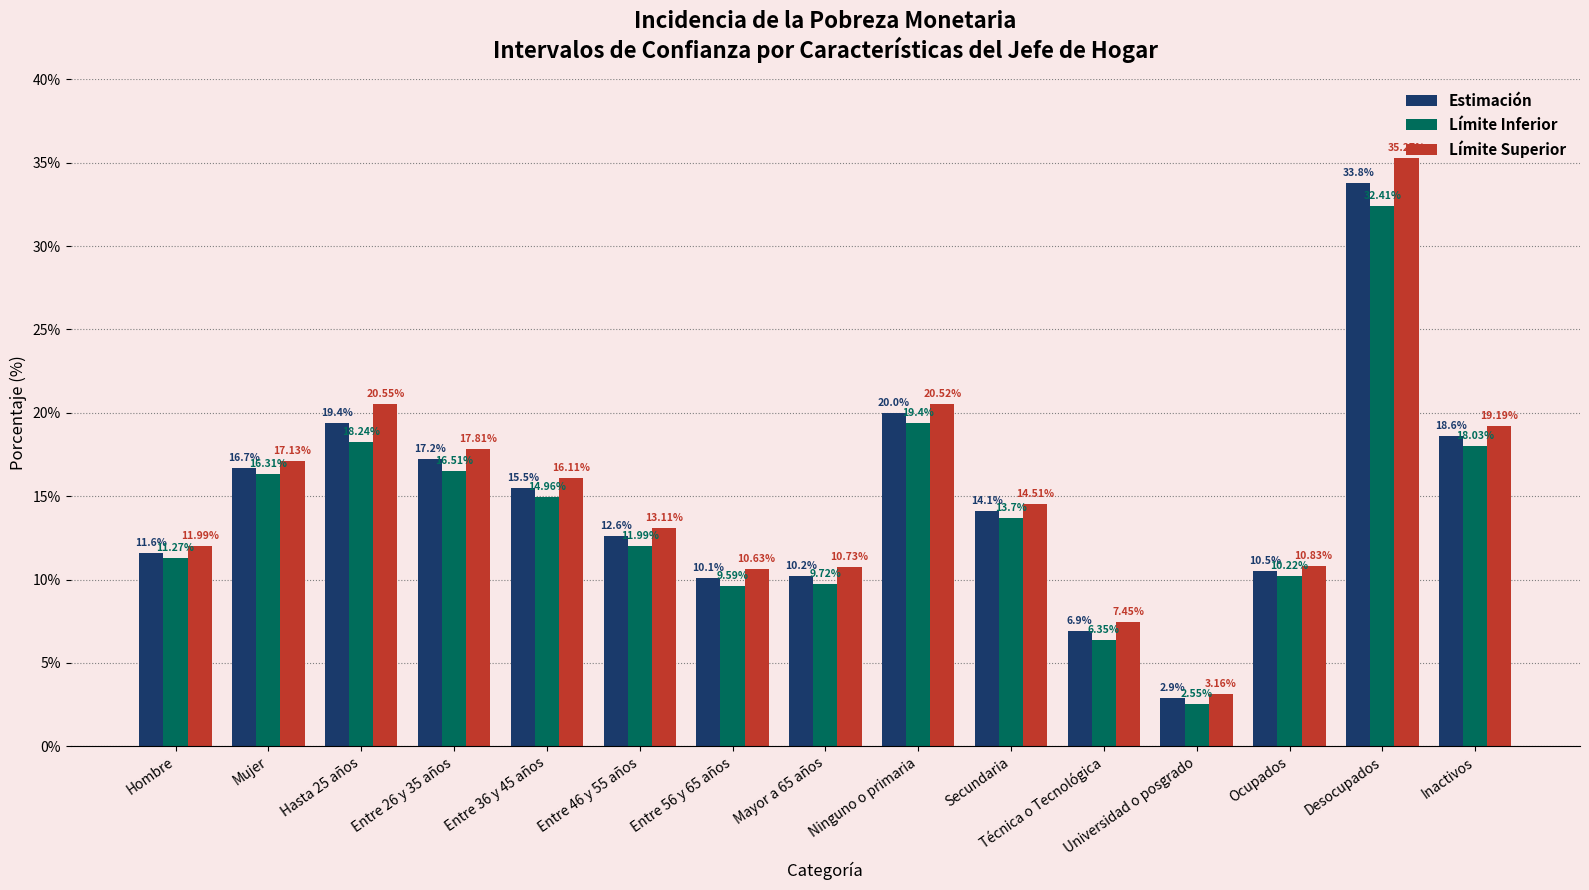

Where is Estimación nearest to the value 18?

Inactivos